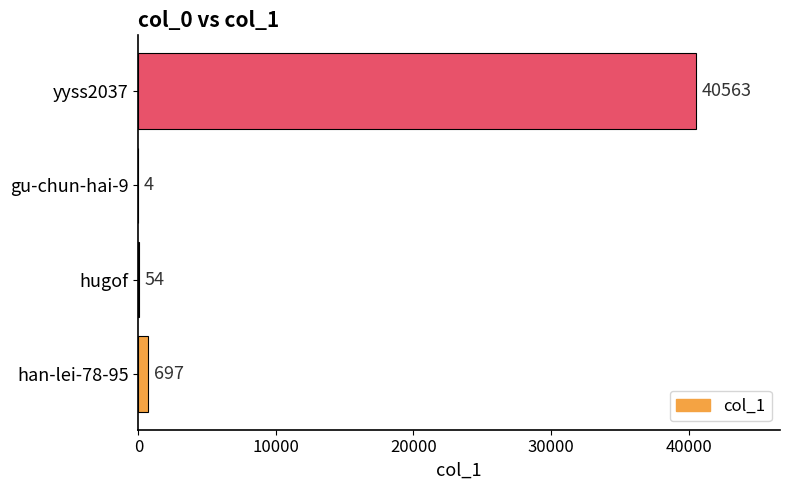

Which label corresponds to the largest value in the chart?

yyss2037